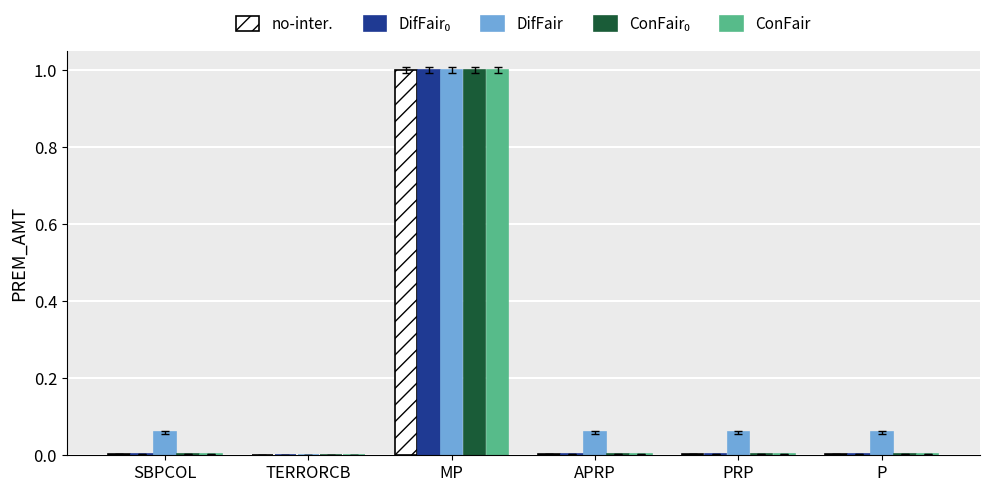

At which category is the sum across all series the highest?

MP